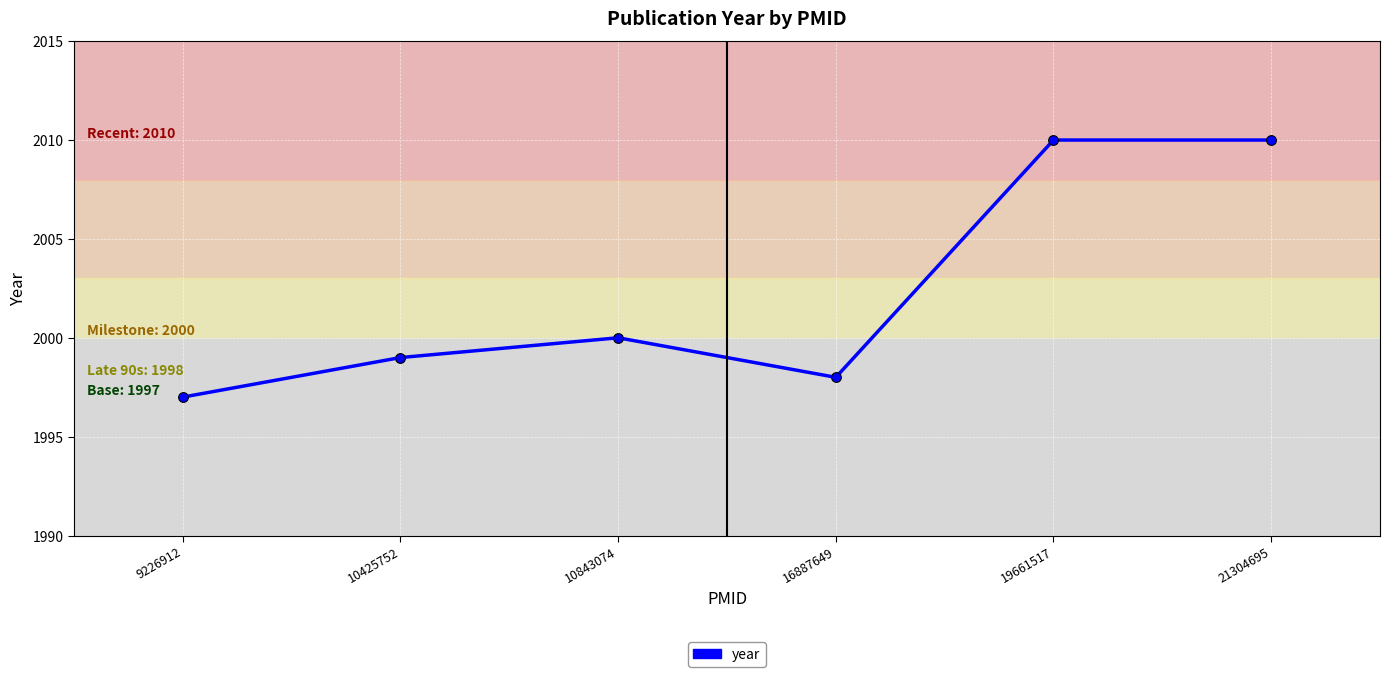

What is the maximum value shown in the chart?

2010